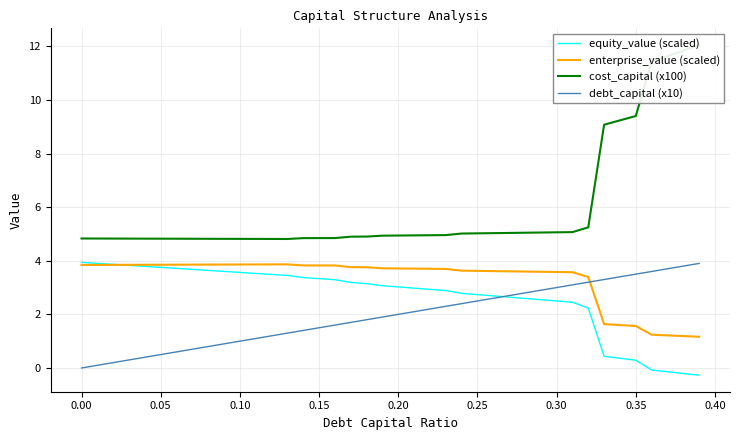

After their last crossing, which series has the higher values: debt_capital (x10) or enterprise_value (scaled)?

debt_capital (x10)